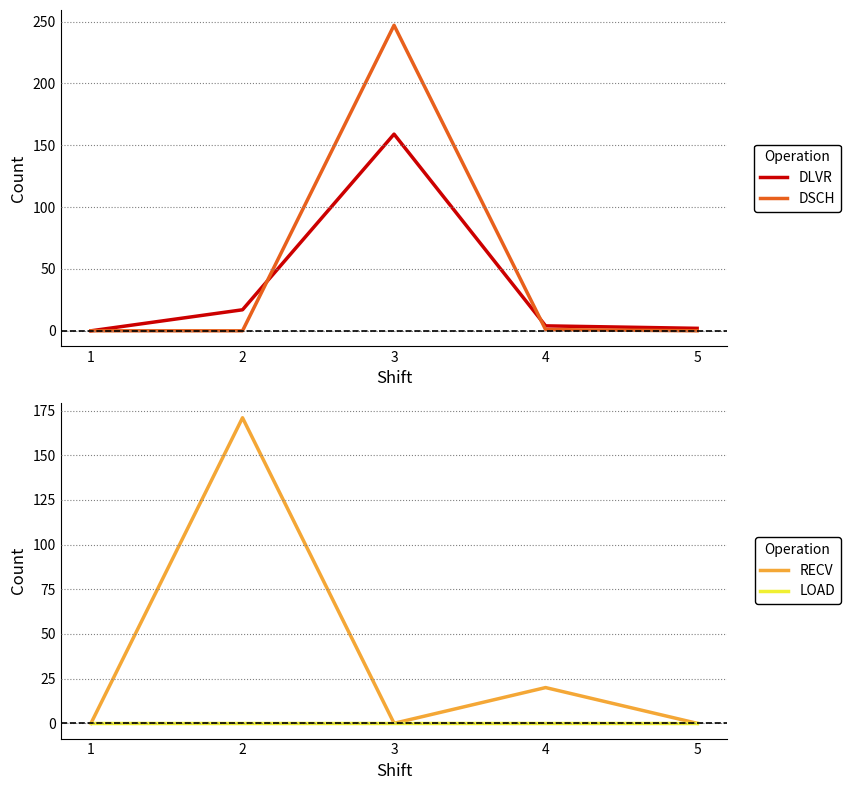

True or false: LOAD has more than 2 interior local peaks.

False